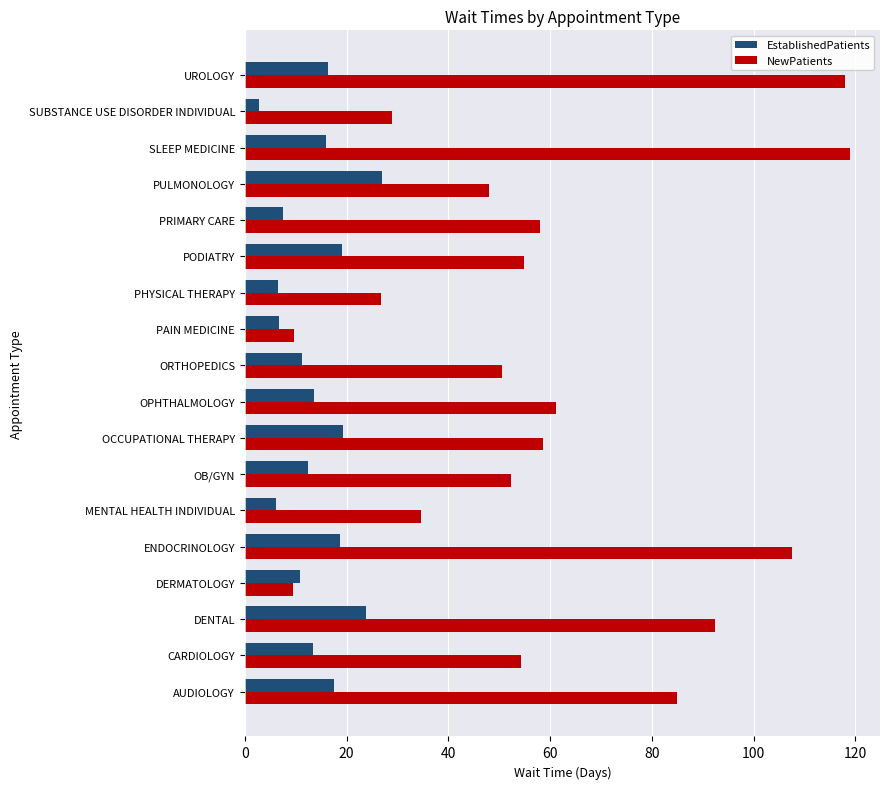

Which series has the widest spread of values?

NewPatients